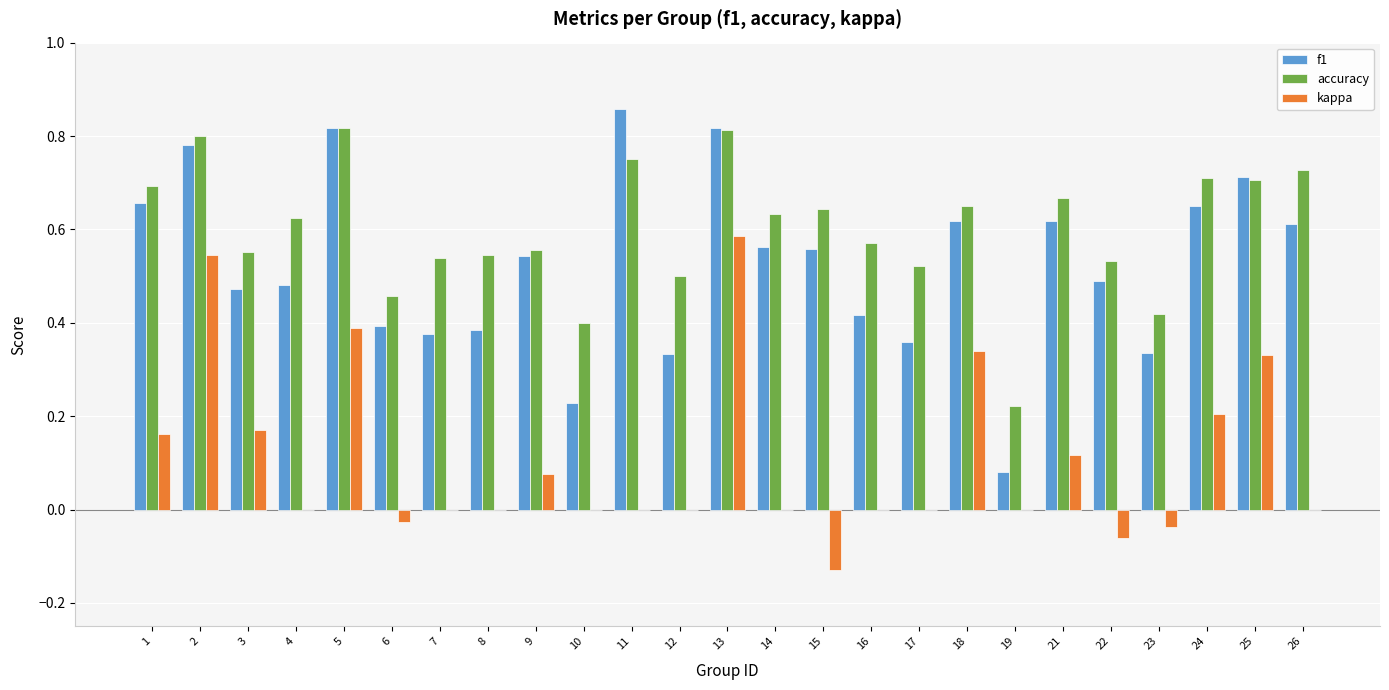

What are all the series names shown in the legend?

f1, accuracy, kappa